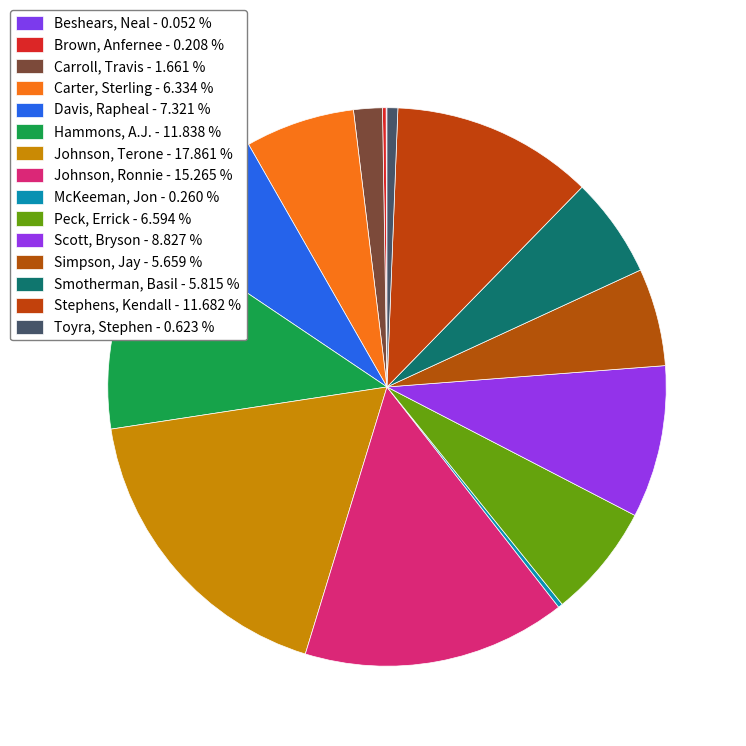

Combined, do Stephens, Kendall and Scott, Bryson account for over 50%?

No